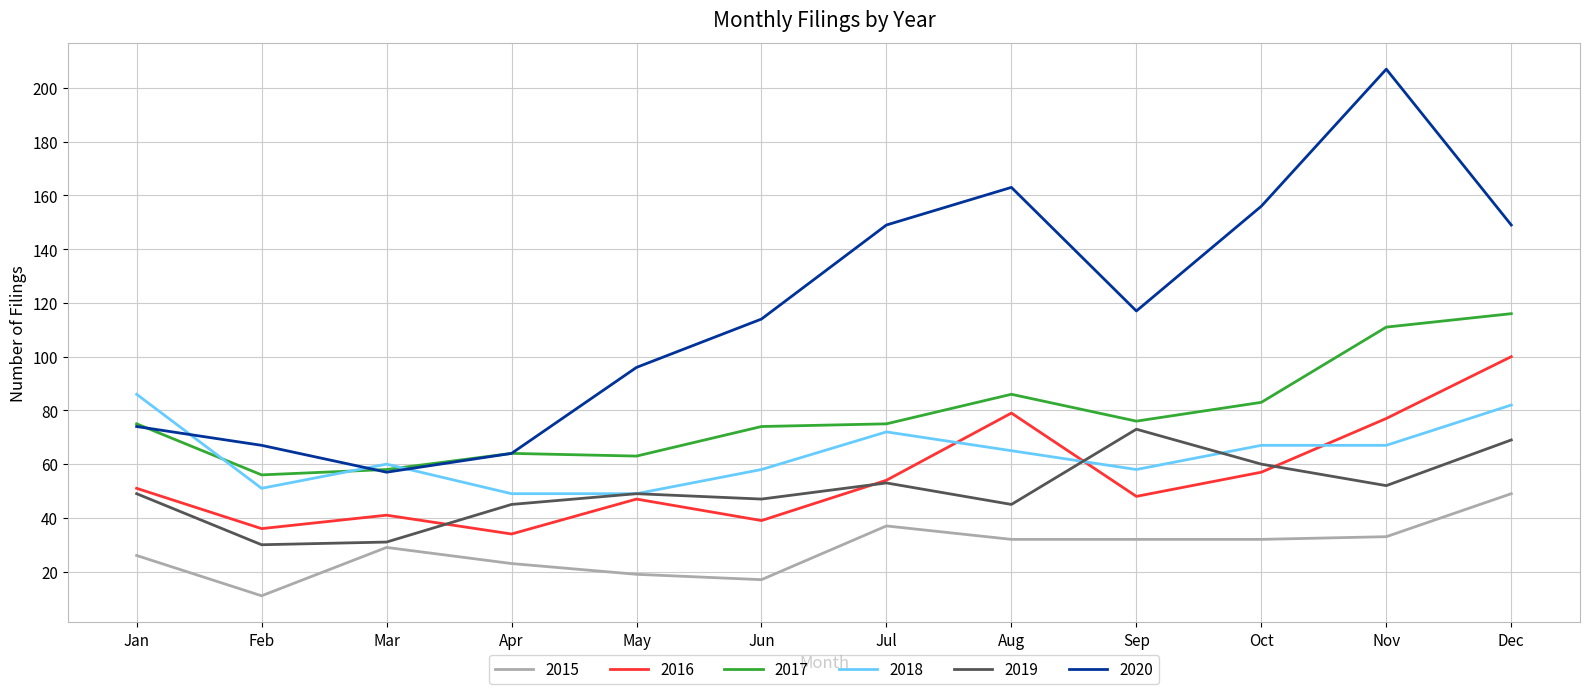

Reading left to right, list all the values displayed in this chart.

2015: 26	11	29	23	19	17	37	32	32	32	33	49
2016: 51	36	41	34	47	39	54	79	48	57	77	100
2017: 75	56	58	64	63	74	75	86	76	83	111	116
2018: 86	51	60	49	49	58	72	65	58	67	67	82
2019: 49	30	31	45	49	47	53	45	73	60	52	69
2020: 74	67	57	64	96	114	149	163	117	156	207	149